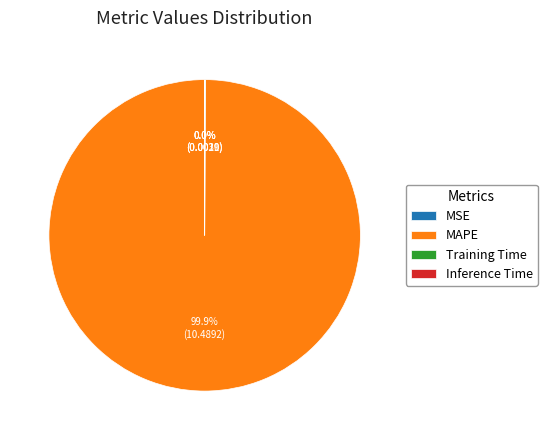

Is there any slice that represents more than half of the pie?

Yes